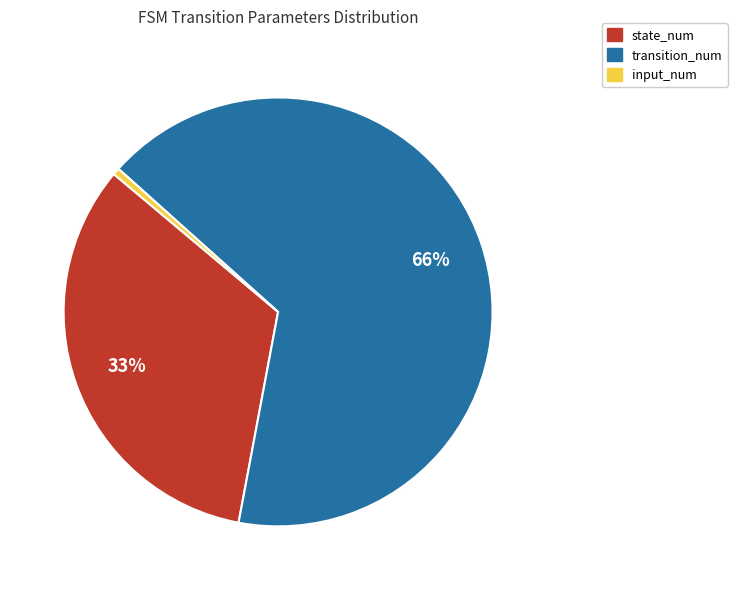

Which slice is the smallest?

input_num